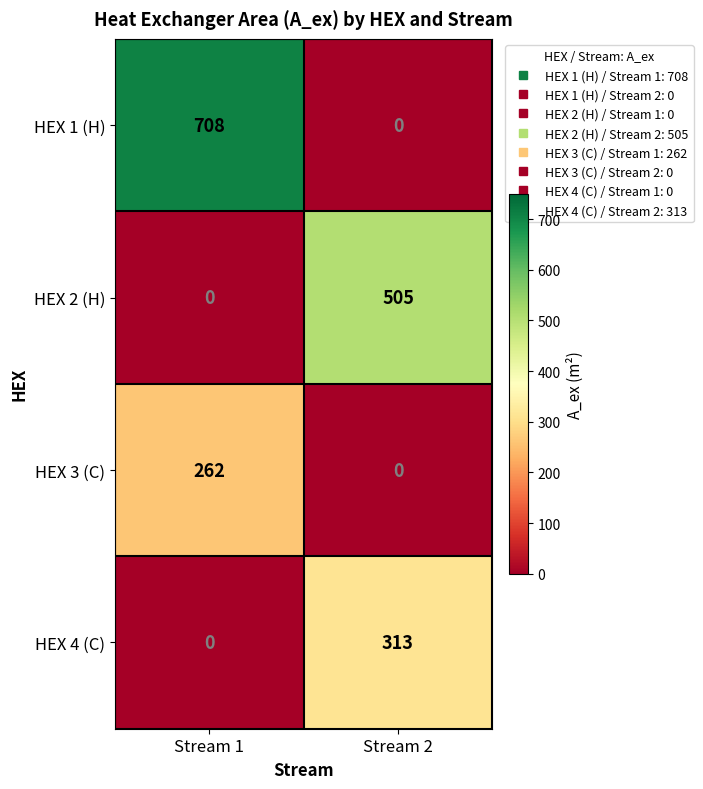

Which category has the highest value in the HEX 3 (C) series?

Stream 1